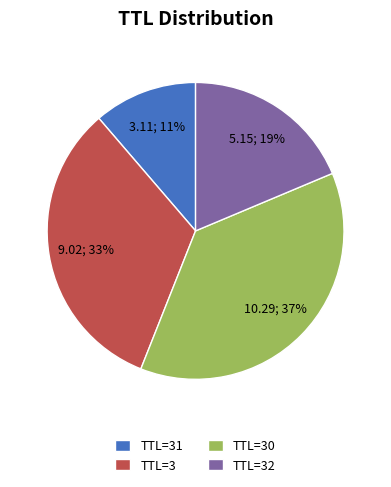

Is there any slice that represents more than half of the pie?

No